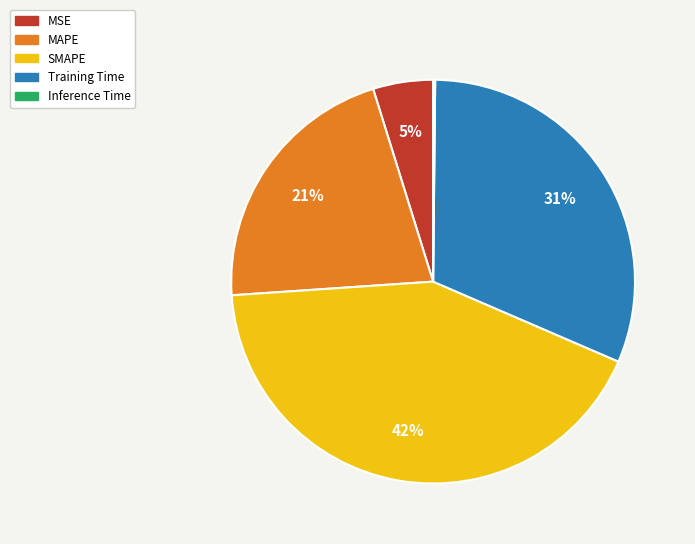

Is it true that MSE is 19% of the pie?

False